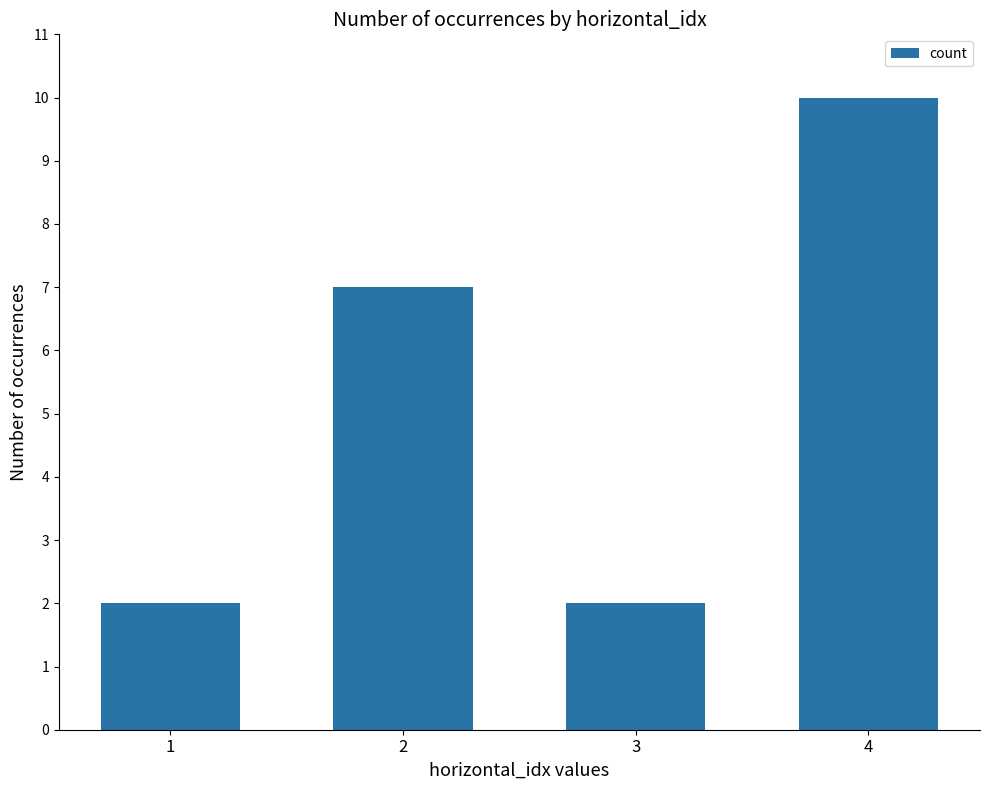

What is the difference between the values at 1 and 2?

5